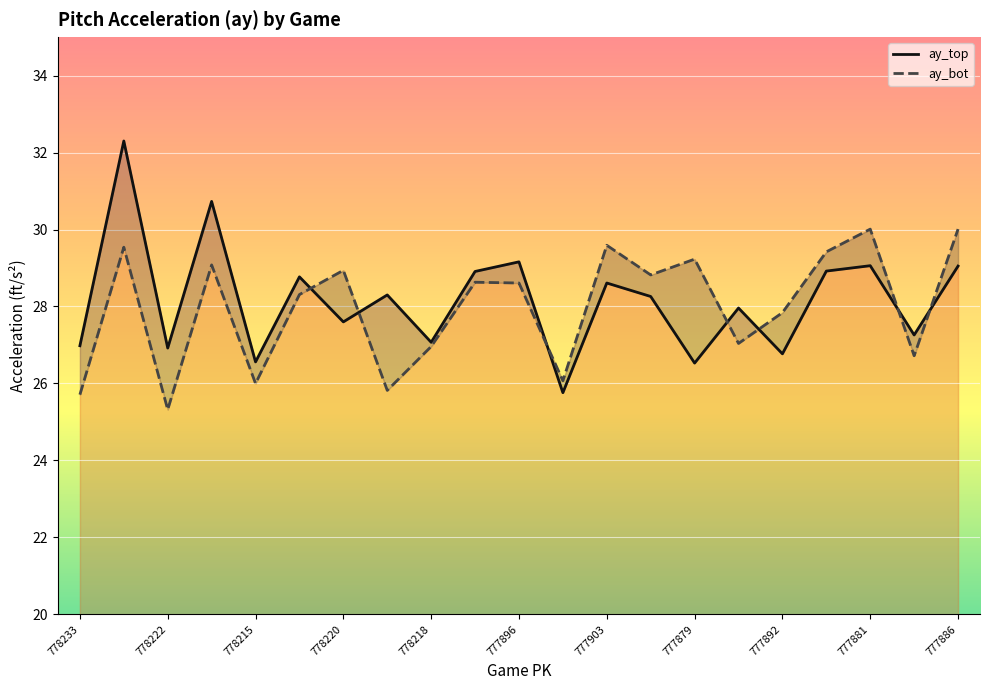

What is the approximate value of ay_top at 777893?

28.0